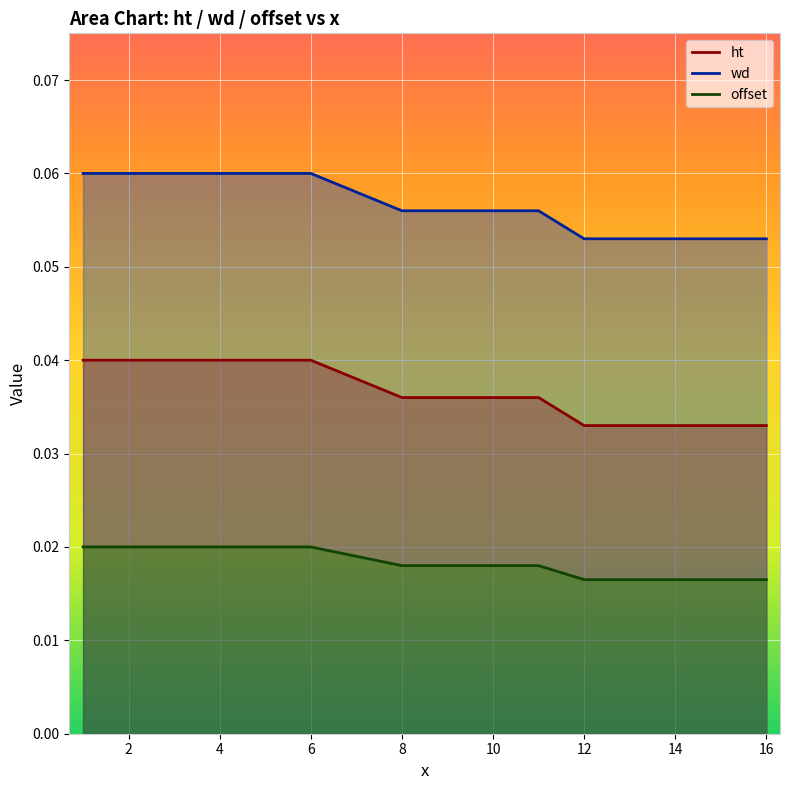

How many lines are shown in the chart?

3